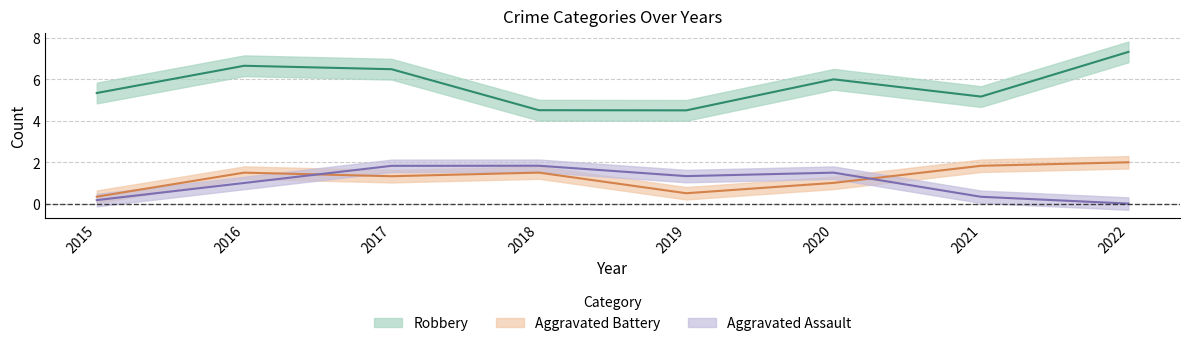

Which category has the lowest value in the Aggravated Battery series?

2015